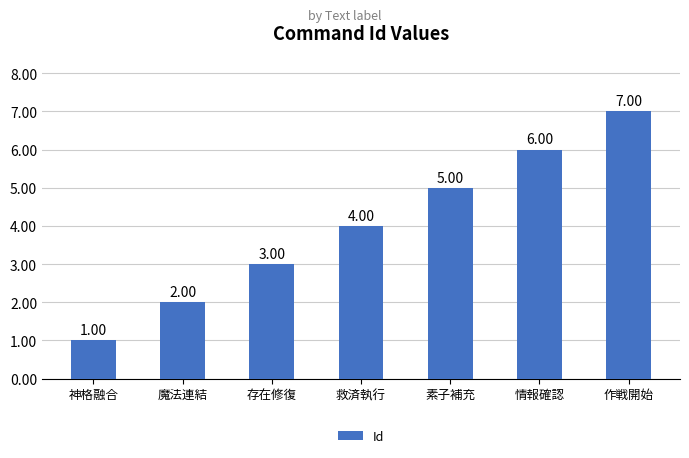

What is the sum of the values at 救済執行 and 魔法連結?

6